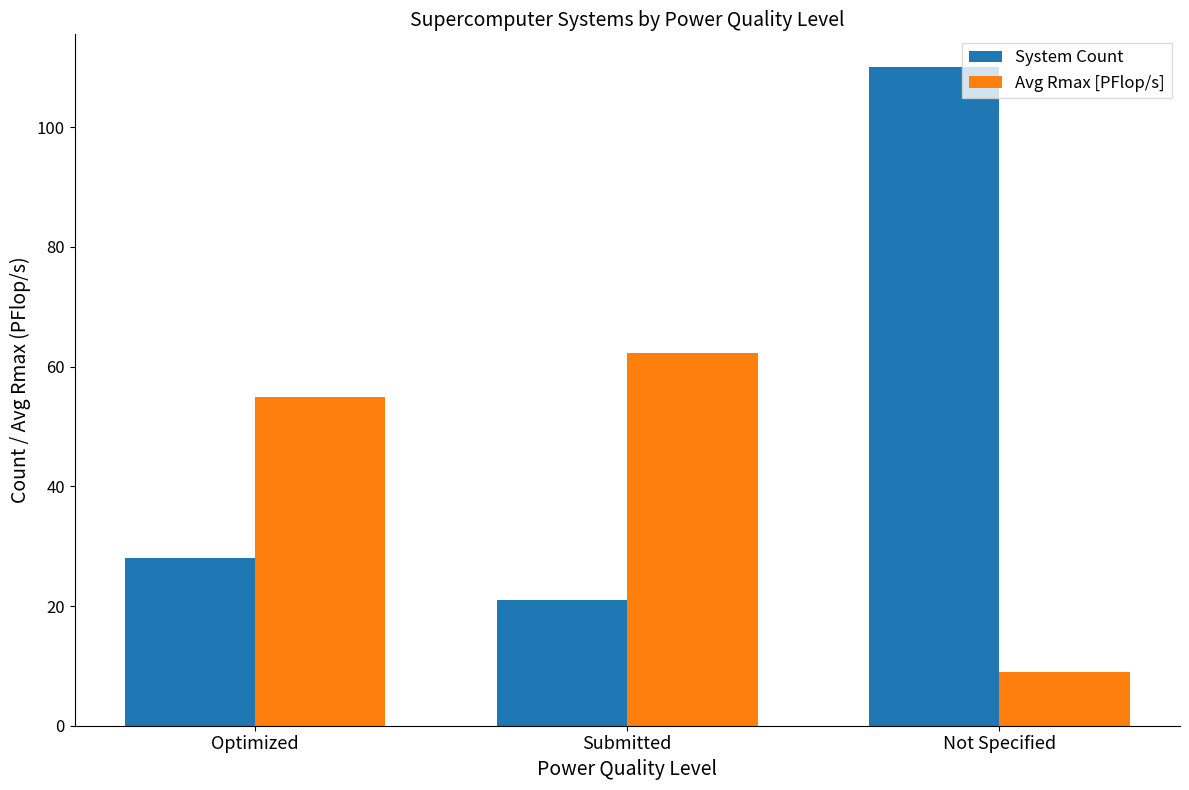

Rank the series at Optimized from lowest to highest value.

System Count, Avg Rmax [PFlop/s]